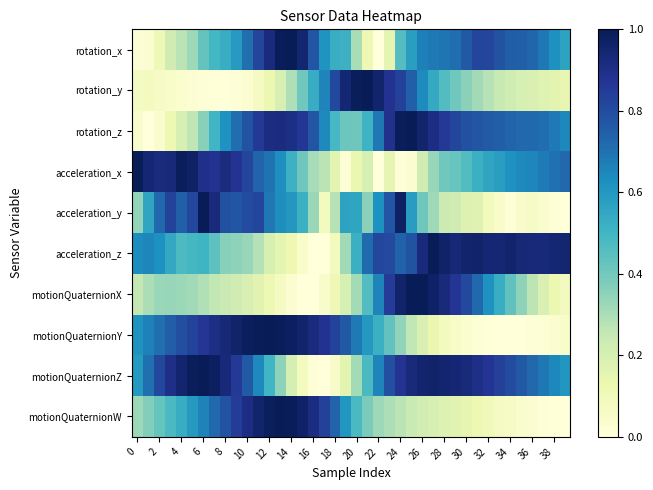

Count the number of categories in the chart.

40